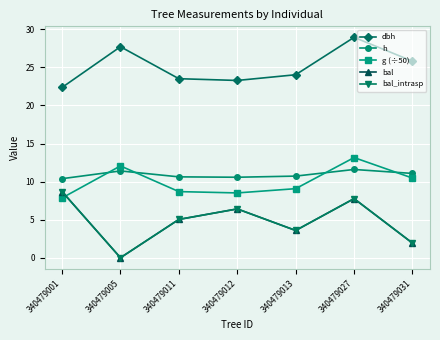

Rank the series by their maximum value, from lowest to highest.

bal, bal_intrasp, h, g (÷50), dbh